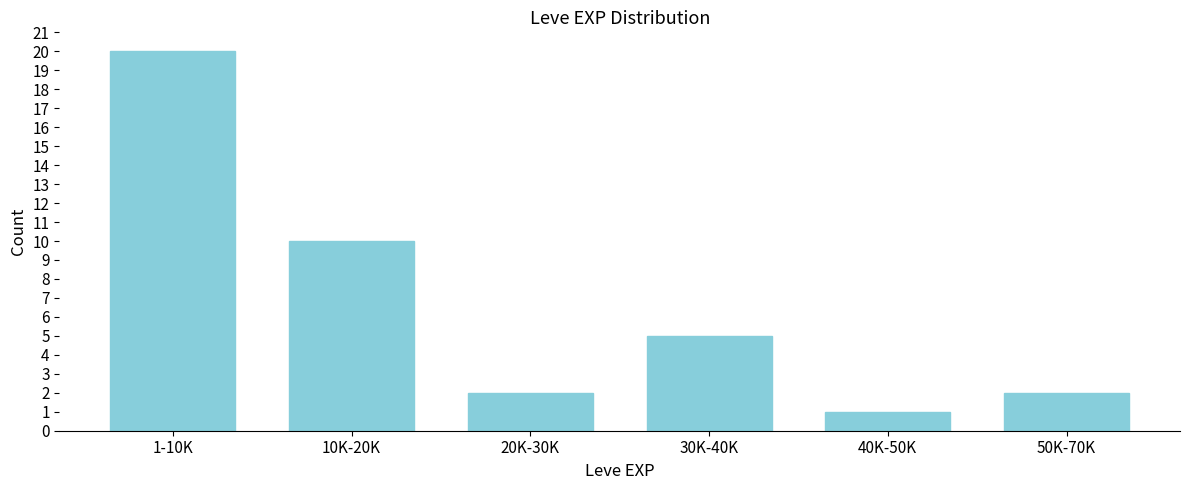

Reading left to right, list all the values displayed in this chart.

20	10	2	5	1	2